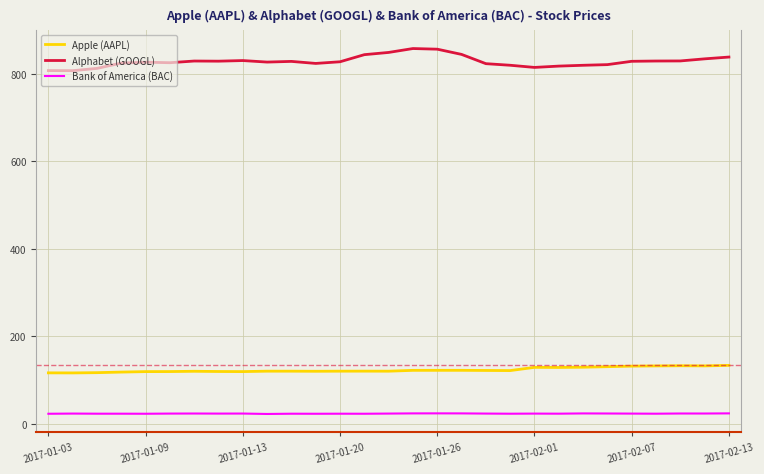

What is the minimum value shown in the chart?

22.1